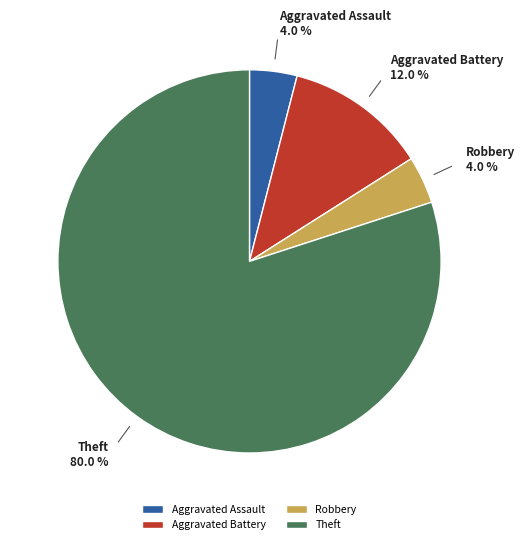

The Robbery slice represents 4% of the pie. True or false?

True